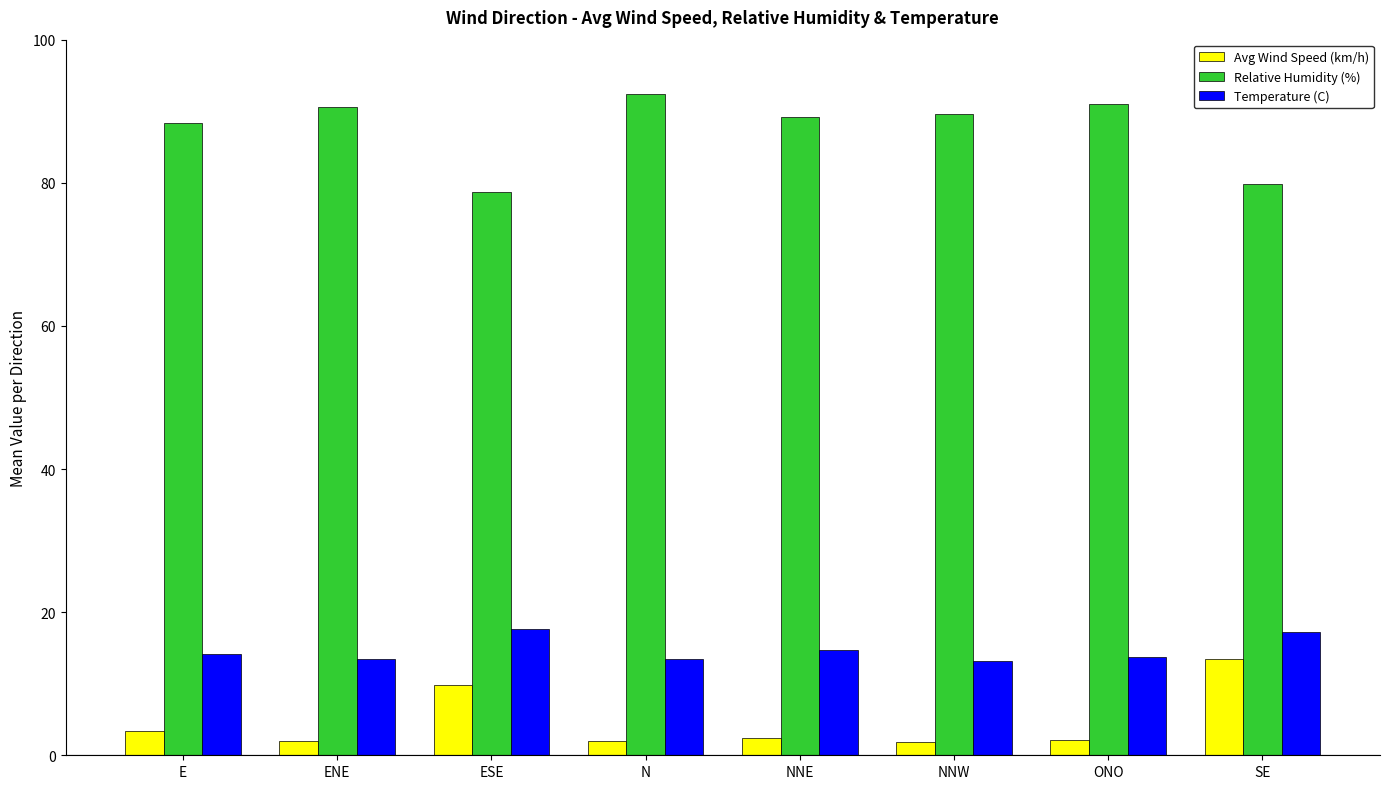

Which series changed the most between ESE and N?

Relative Humidity (%)